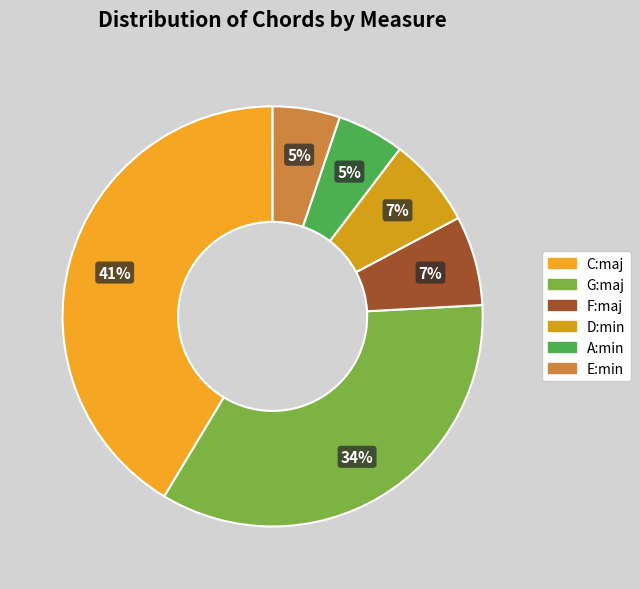

Which slice is the largest?

C:maj